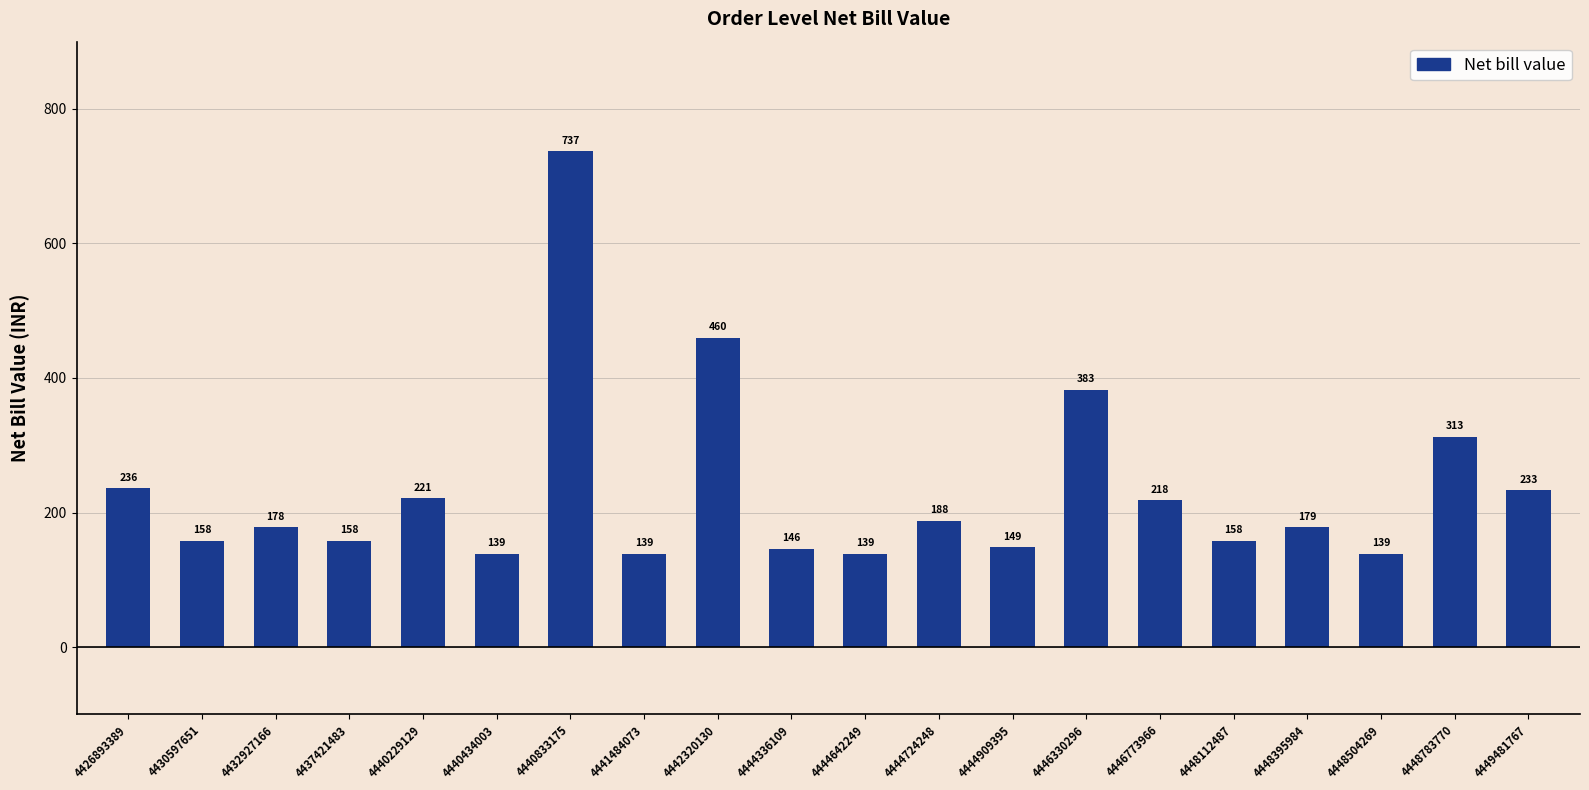

What is the value of the 19th bar from the left?

313.0